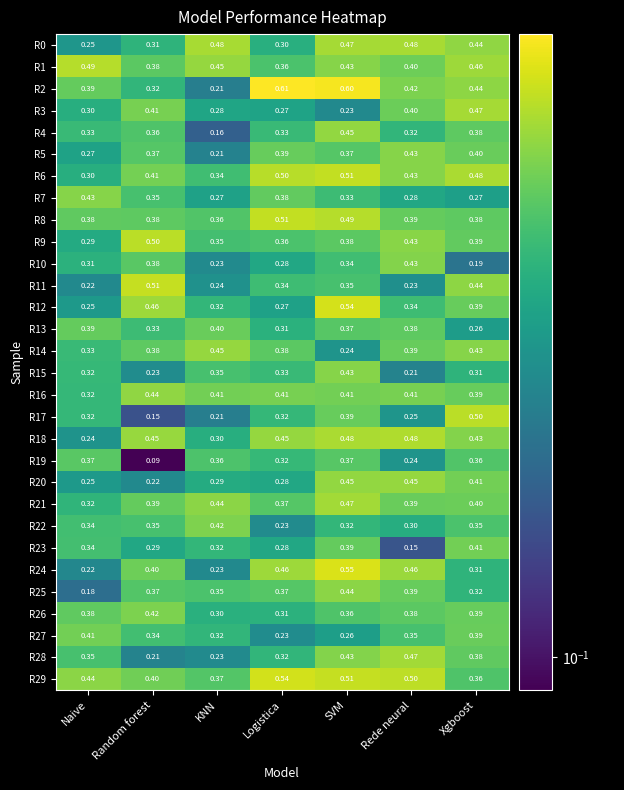

Which series has the largest total across all categories?

R29